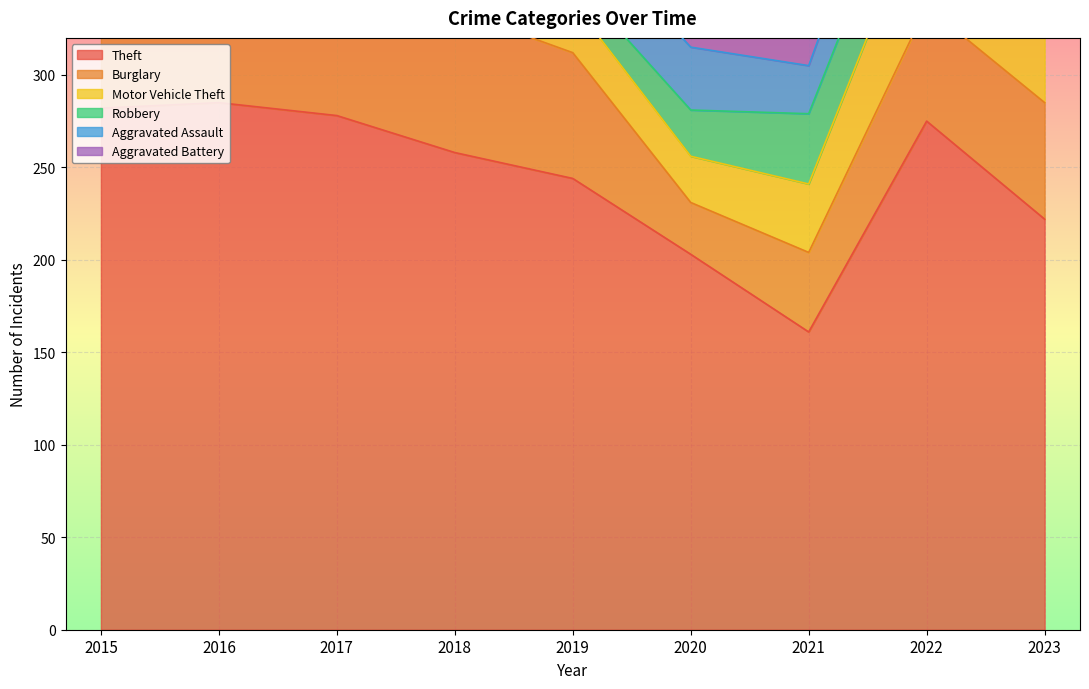

Reading left to right, what are all the values shown in this chart?

Theft: 282	285	278	258	244	203	161	275	222
Burglary: 78	76	90	77	68	28	43	62	63
Motor Vehicle Theft: 71	38	46	40	27	25	37	64	128
Robbery: 27	45	43	25	13	25	38	39	37
Aggravated Assault: 31	27	22	37	32	34	26	40	40
Aggravated Battery: 22	34	23	23	31	29	25	28	21